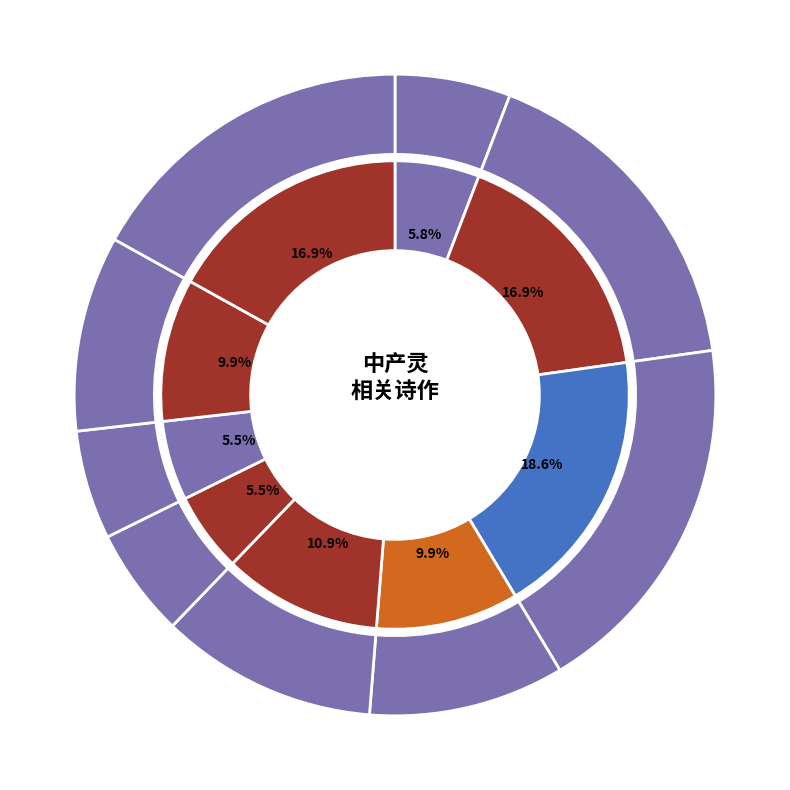

To the nearest percent, what is the difference between the largest and smallest slice percentages?

13%